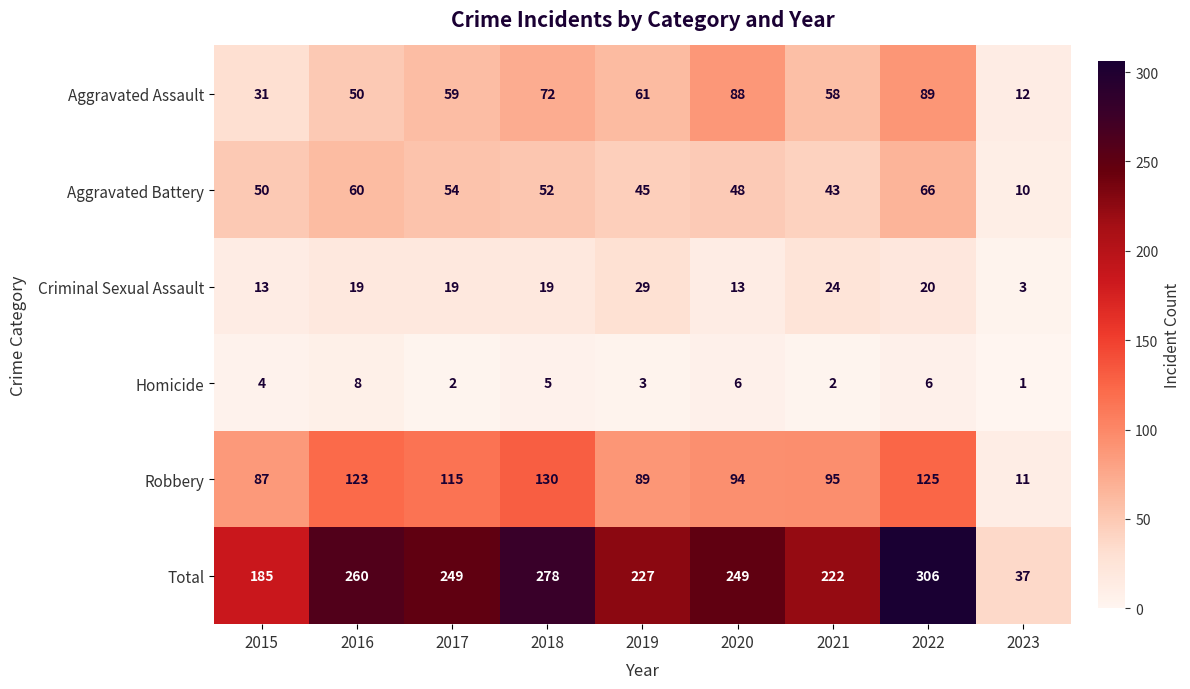

True or false: Homicide has a value of 3 at 2016.

False